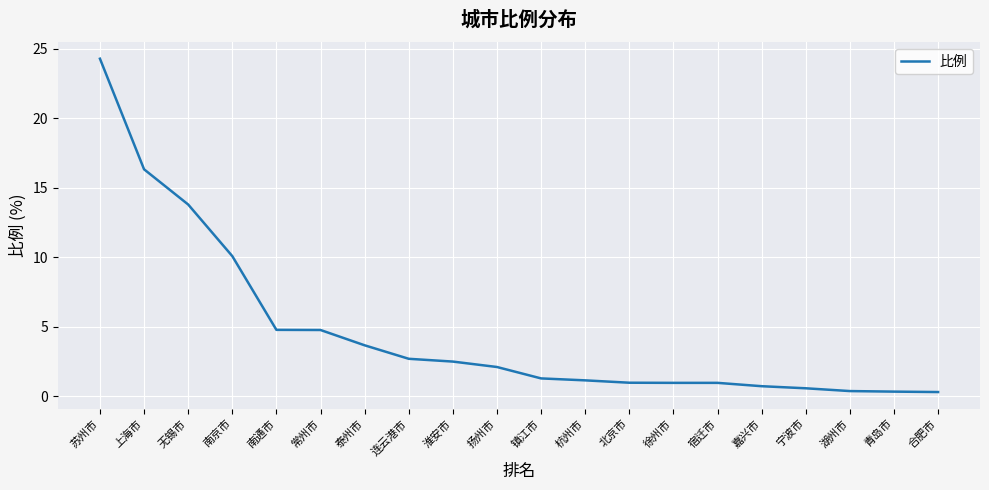

Which has a higher value, 合肥市 or 无锡市?

无锡市